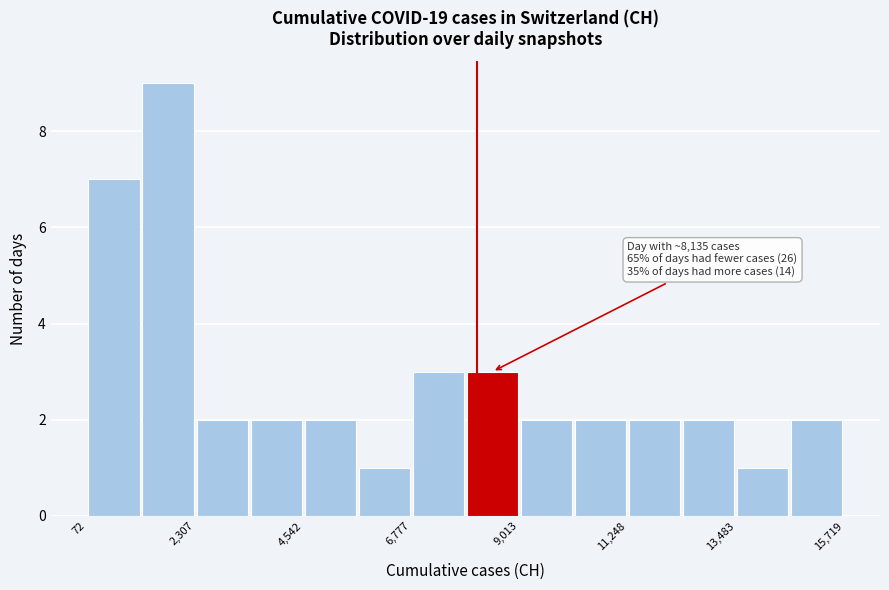

Around what value on the x-axis is the tallest bar? Give the approximate position of its centre, as read against the axis.

1500